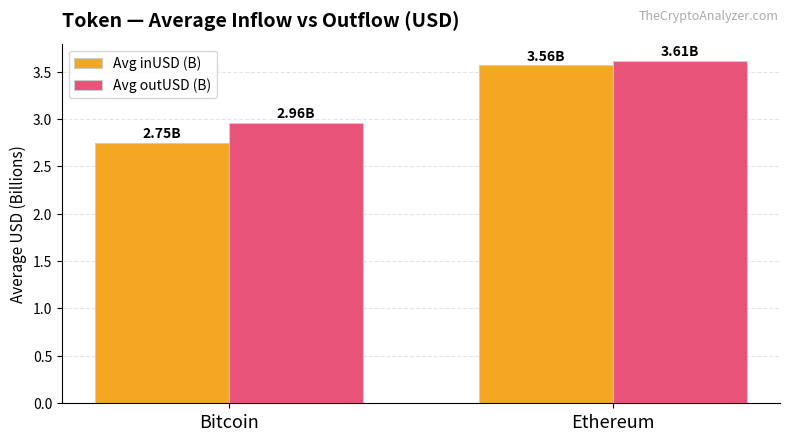

Which series has the widest spread of values?

Avg inUSD (B)